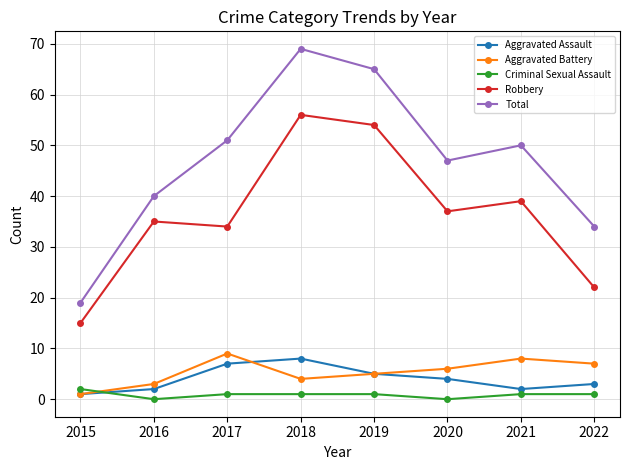

Between which two adjacent categories do Criminal Sexual Assault and Aggravated Assault first intersect?

2015 and 2016